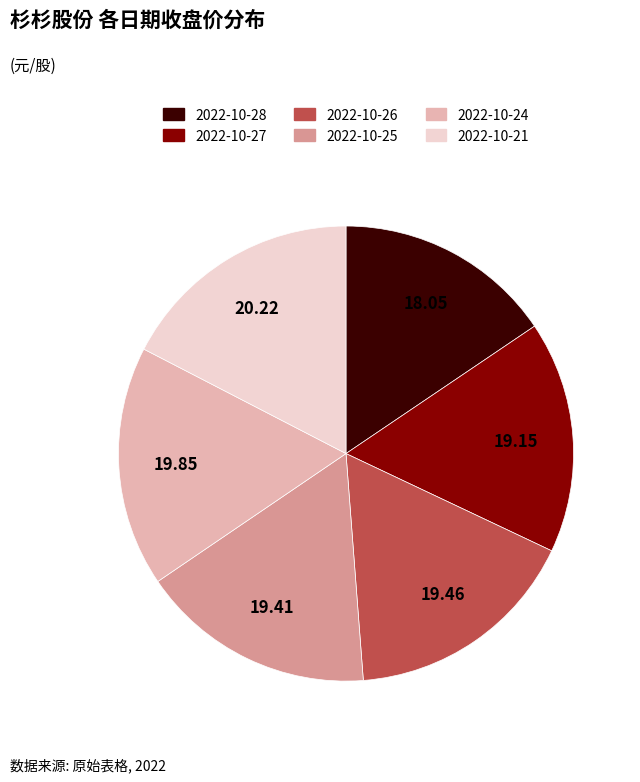

Between 2022-10-26 and 2022-10-21, which is larger?

2022-10-21